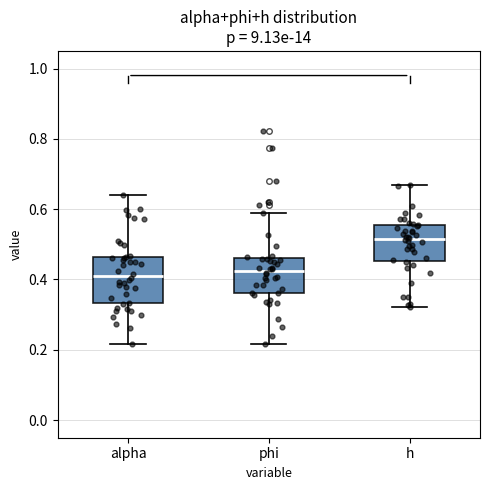

Where does the upper whisker of the box for phi end on the y-axis? The values are not printed on the chart, so give them approximately, as read against the axis.

0.58